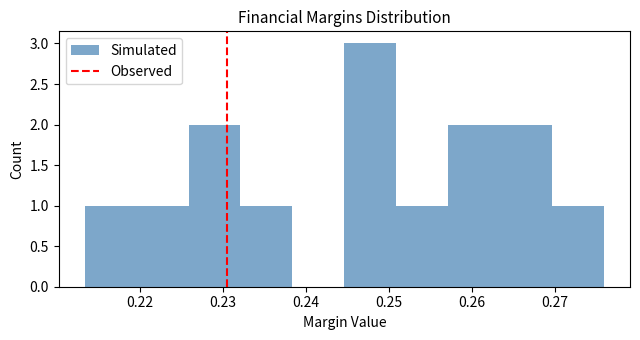

Reading left to right, list every bar in this chart as the range it spans on the x-axis followed by its height. Neither the bar edges nor the heights are printed on the chart, so give them approximately, as read against the axes.

0.213 to 0.220: 1
0.220 to 0.226: 1
0.226 to 0.232: 2
0.232 to 0.238: 1
0.238 to 0.245: 0
0.245 to 0.251: 3
0.251 to 0.257: 1
0.257 to 0.263: 2
0.263 to 0.270: 2
0.270 to 0.276: 1